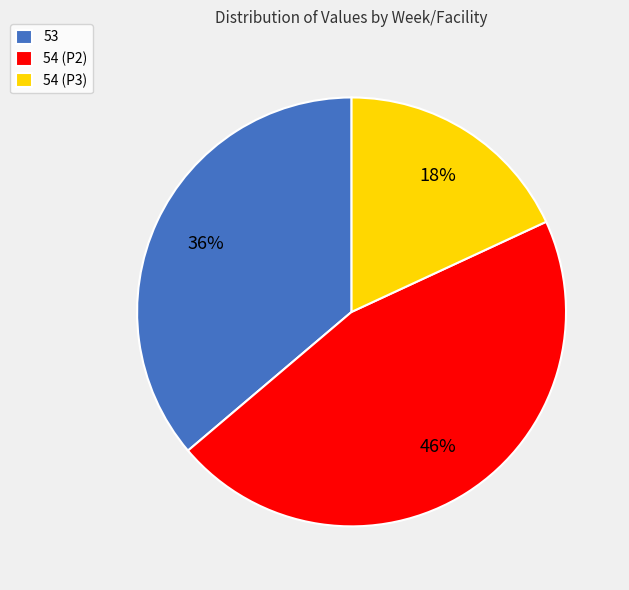

Is 54 (P3) the majority of the pie?

No